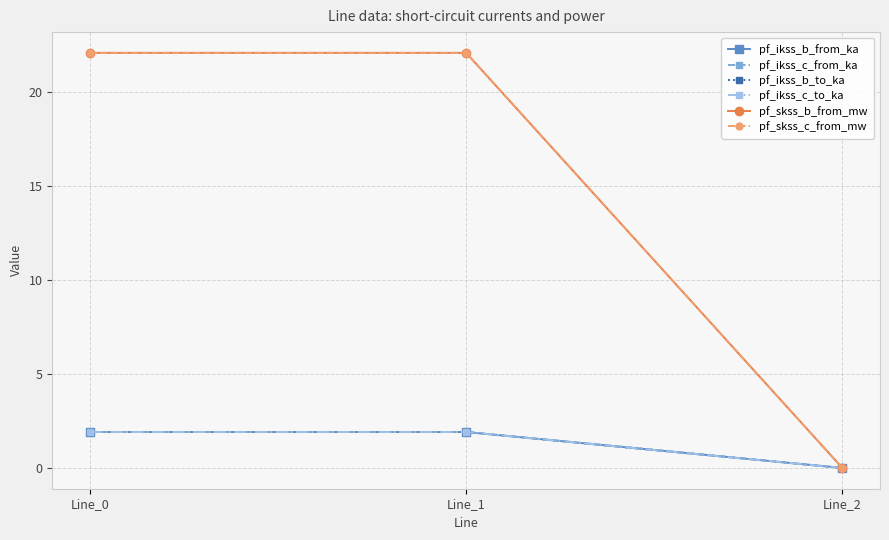

Does the chart have visible grid lines?

Yes